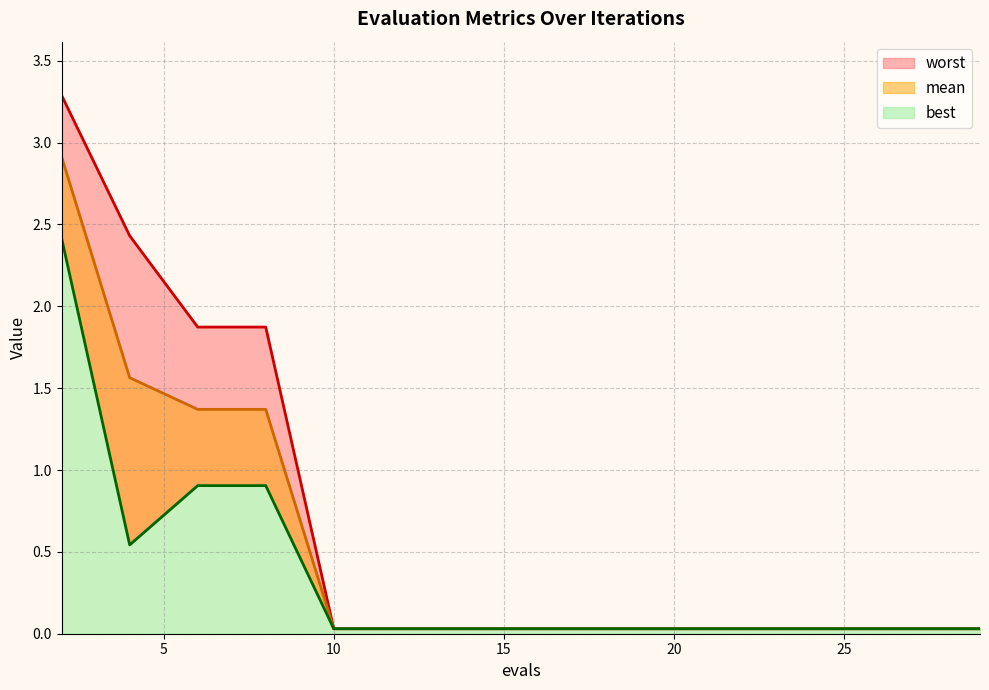

List the series in order of their peak value, highest first.

worst, mean, best